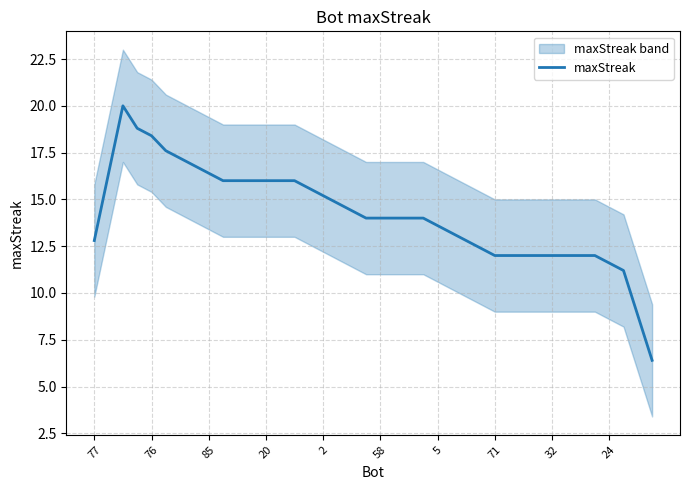

What is the maximum value for maxStreak?

20.0